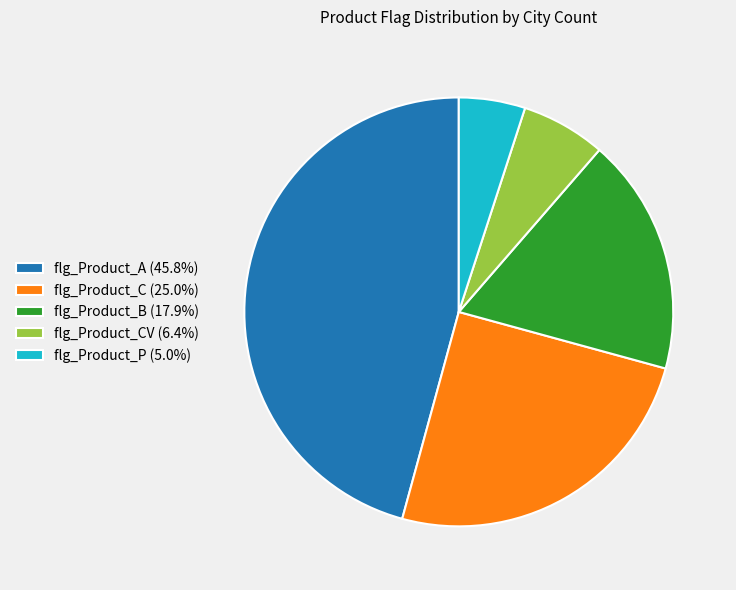

Does flg_Product_A (45.8%) account for over 50% of the chart?

No